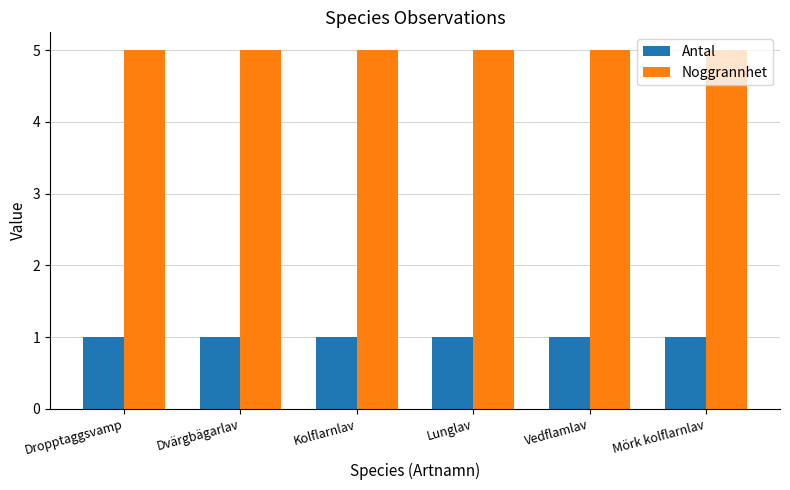

What is the approximate value of Antal at Vedflamlav?

1